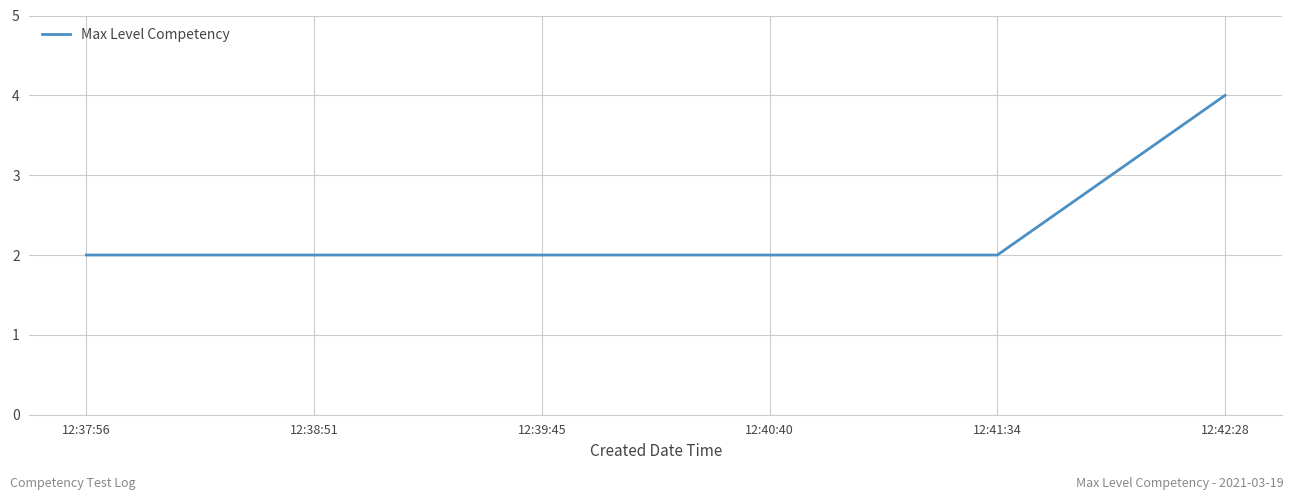

How many lines are shown in the chart?

1